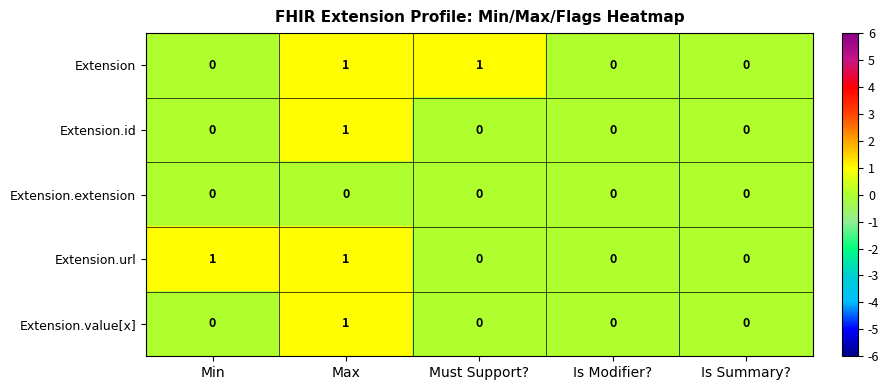

Between Must Support? and Is Modifier?, which series saw the biggest shift?

Extension